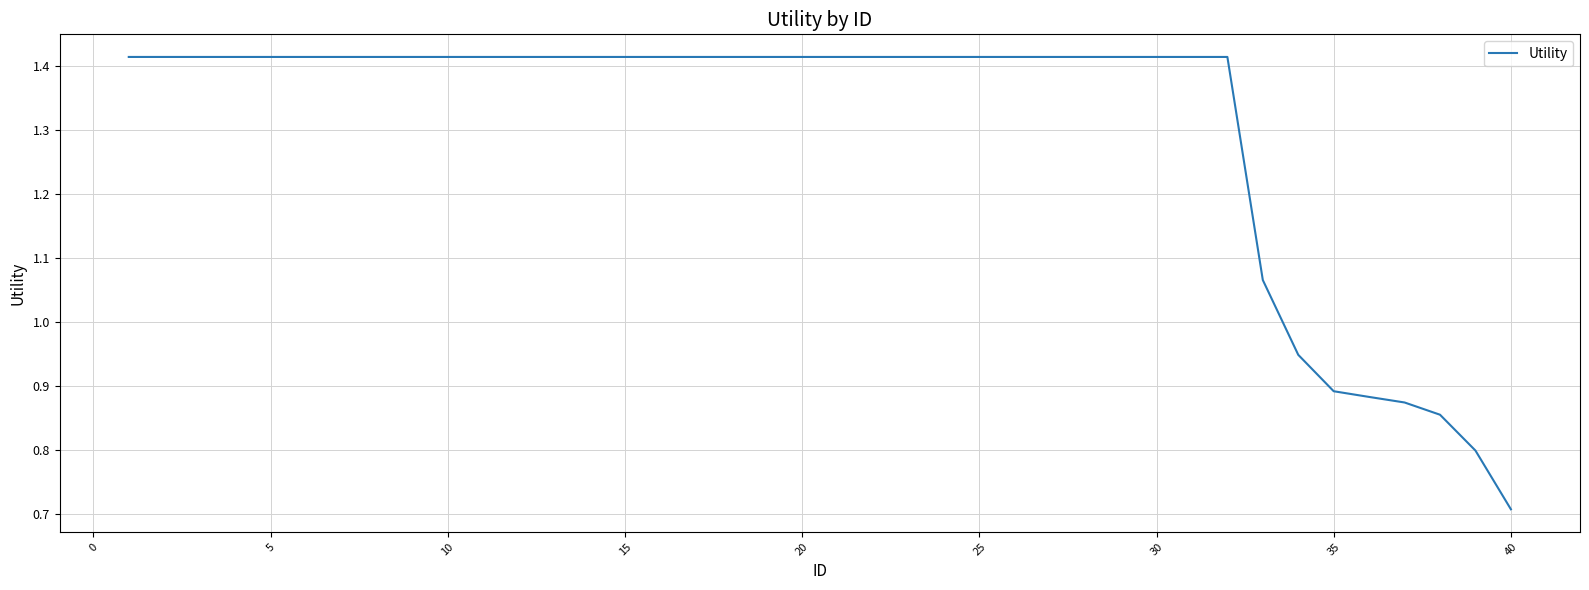

What is the minimum value shown in the chart?

0.7